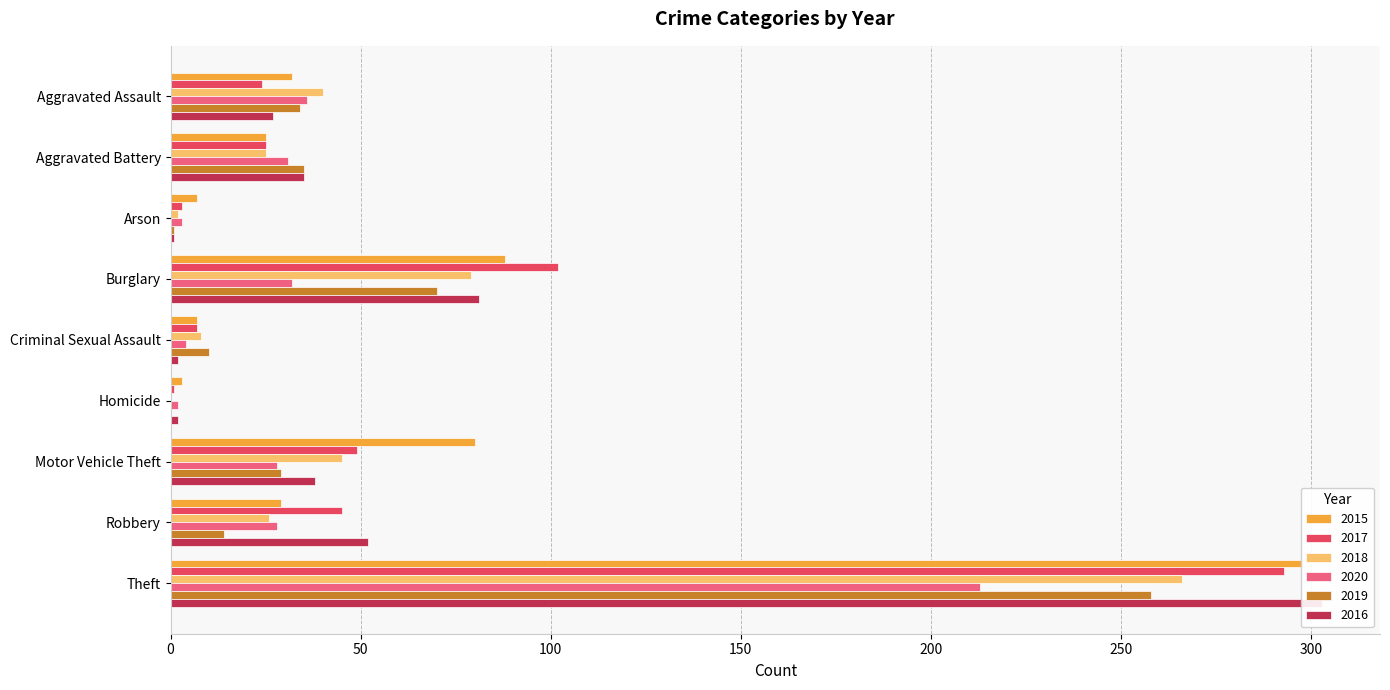

At how many categories does at least one series exceed 275?

1